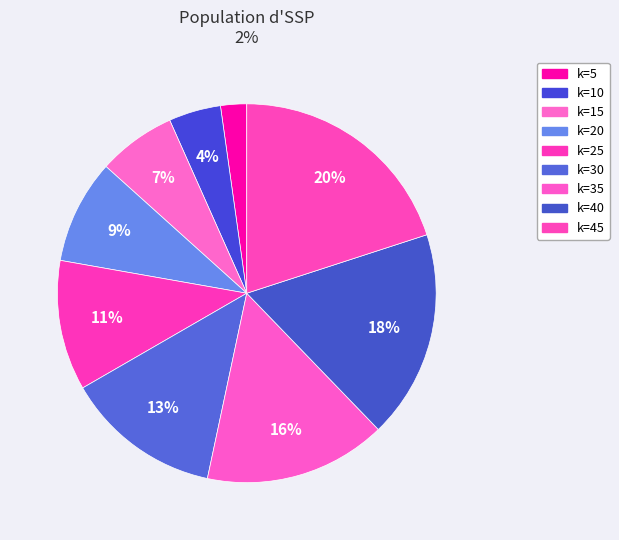

How much of the chart is everything except k=30?

86.7%